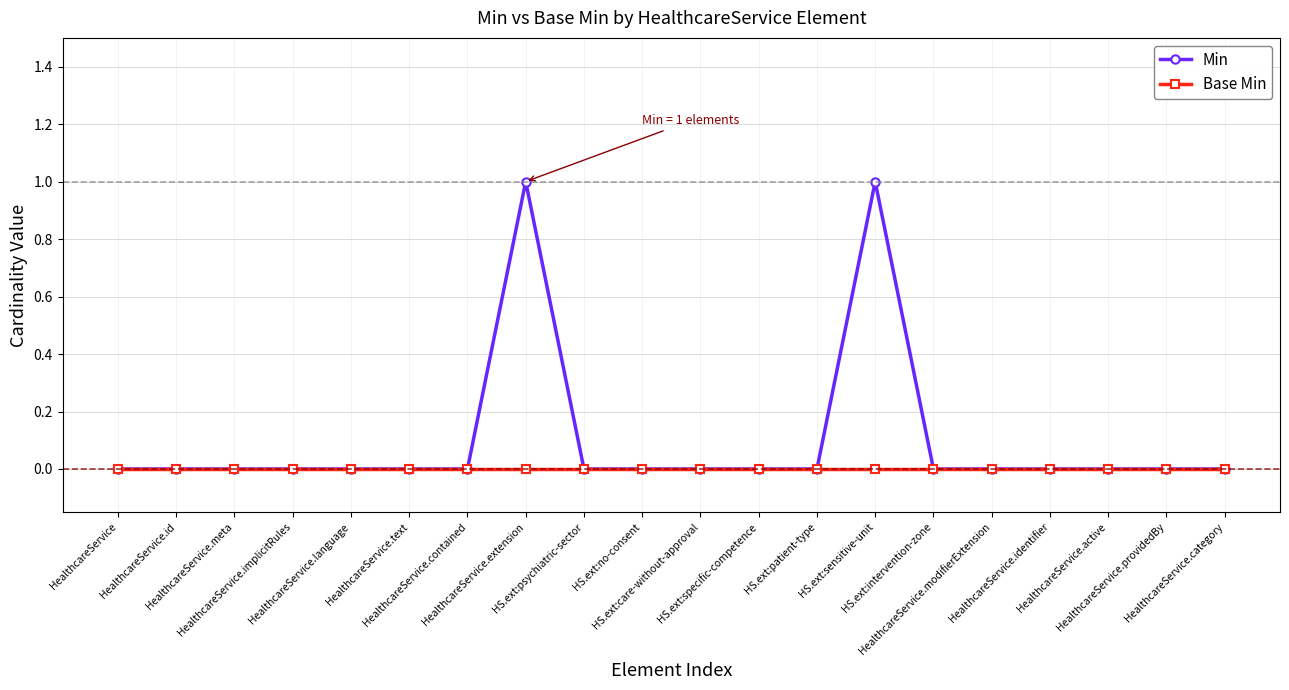

List the series in order of their overall mean, lowest first.

Base Min, Min